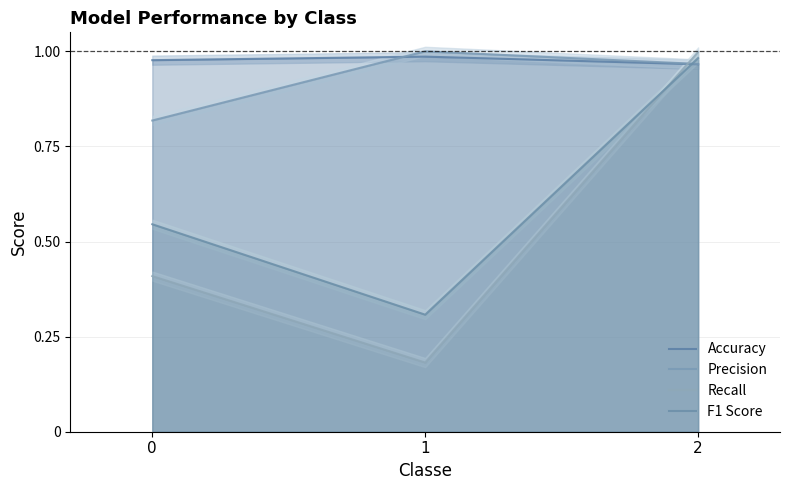

Is it true that F1 Score equals 1.0 at 2?

True